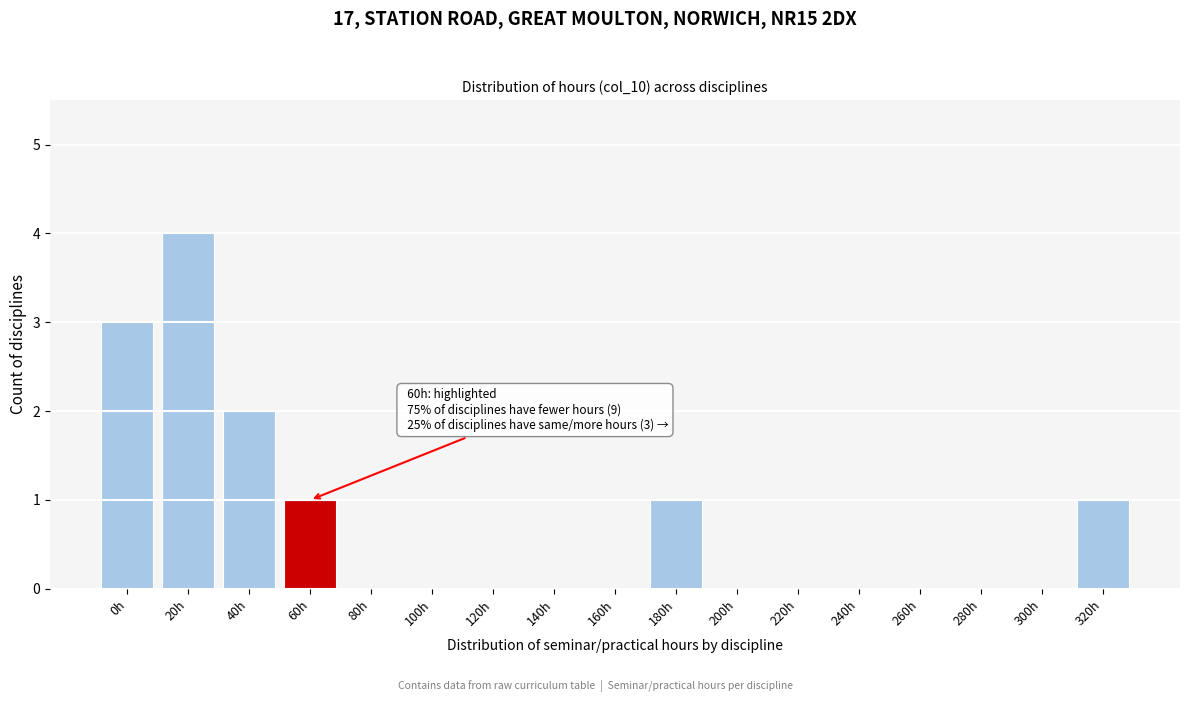

Reading left to right, extract all data points from this chart.

0h=3	20h=4	40h=2	60h=1	80h=0	100h=0	120h=0	140h=0	160h=0	180h=1	200h=0	220h=0	240h=0	260h=0	280h=0	300h=0	320h=1